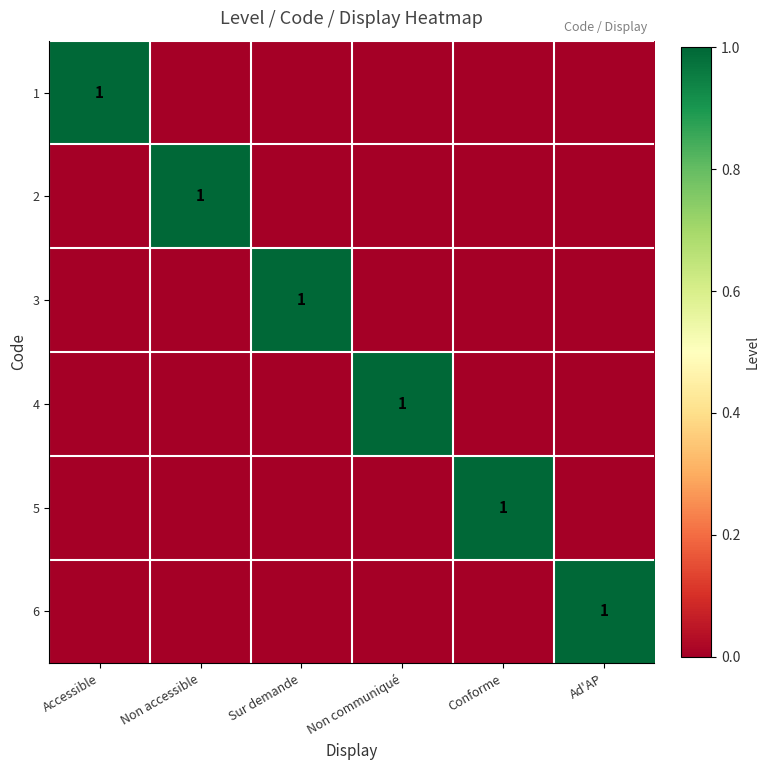

Is it true that 6 equals 1 at Ad'AP?

True